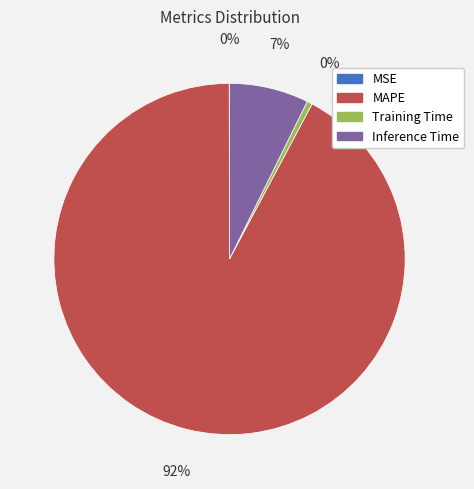

Is it true that Training Time is 0% of the pie?

True